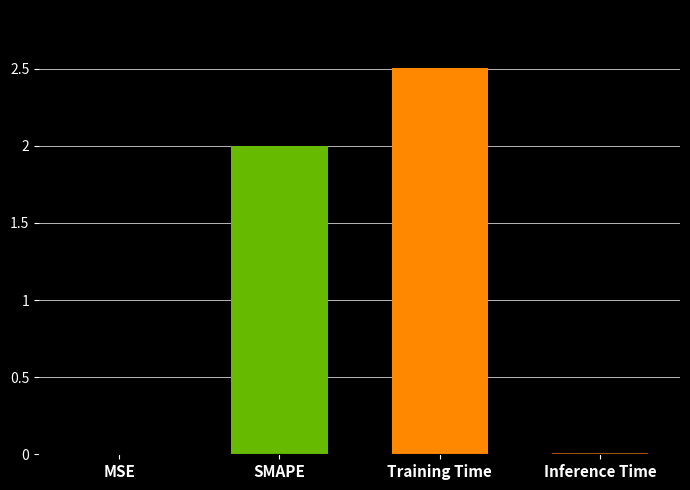

True or false: the data shows 0.0 at MSE.

True